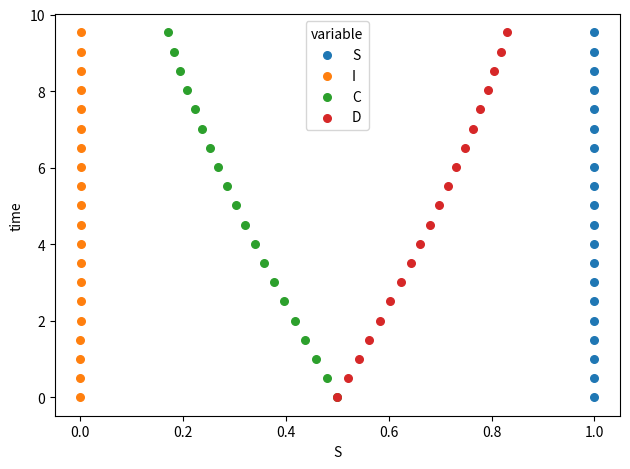

What are all the series names shown in the legend?

S, I, C, D